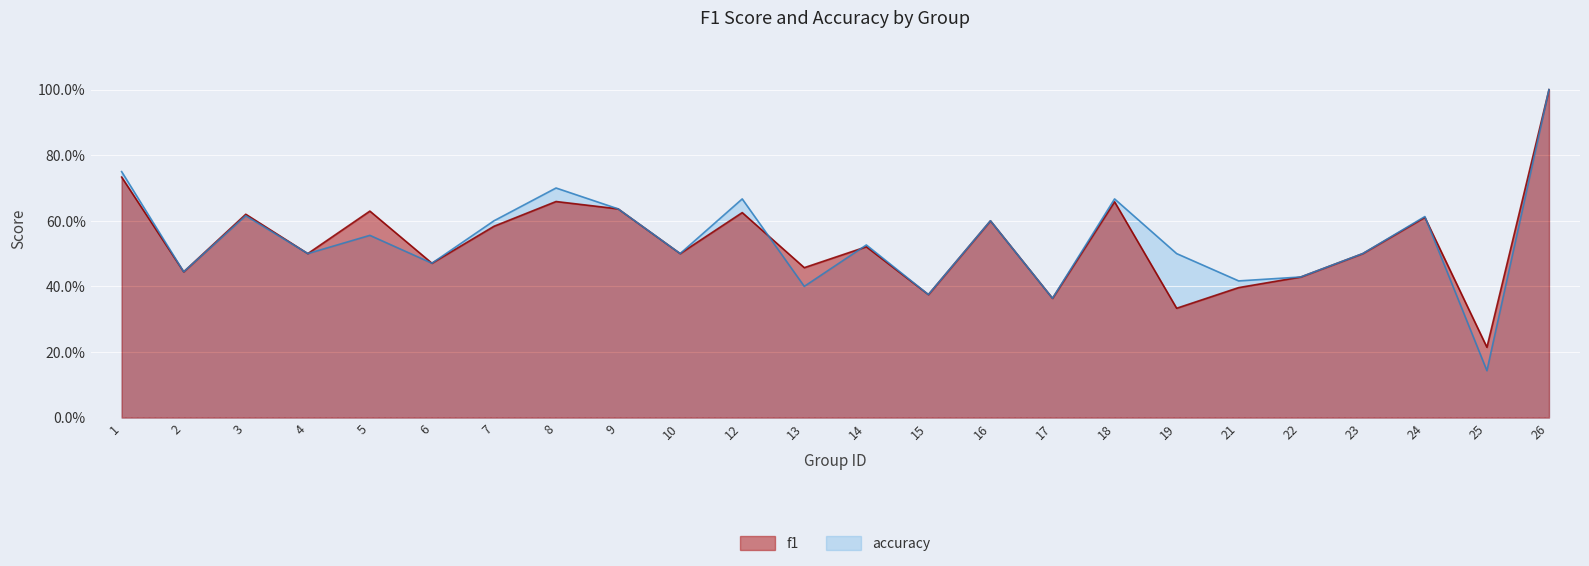

At how many categories does at least one series exceed 0?

24